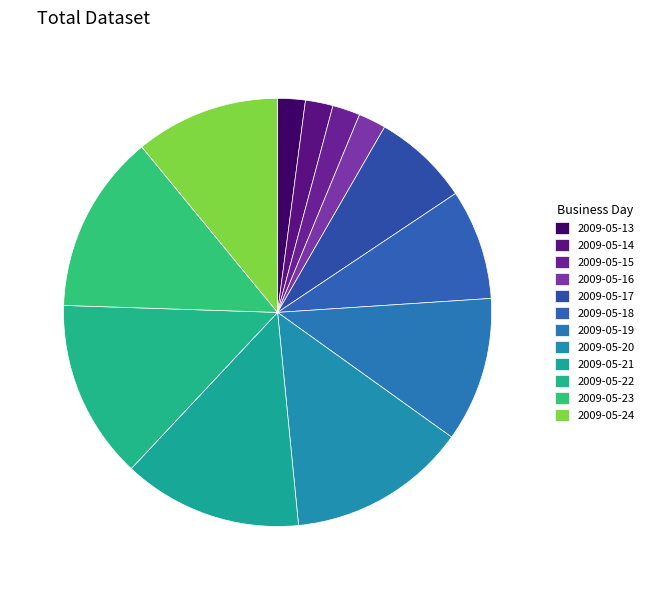

Count the number of slices in the pie.

12